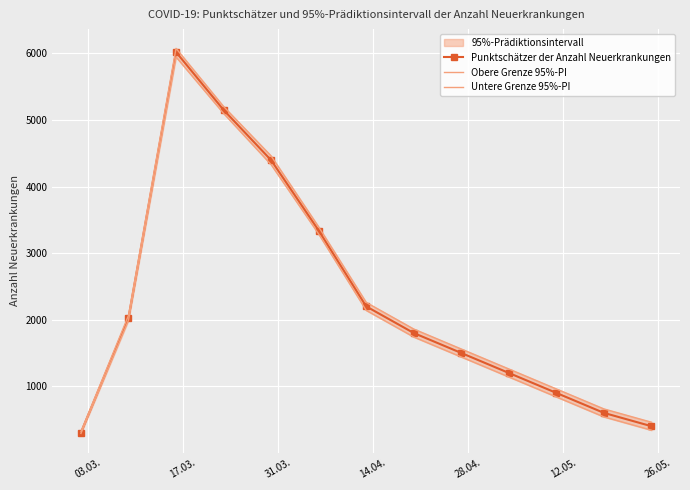

How many interior local peaks does the Punktschätzer der Anzahl Neuerkrankungen series have?

1